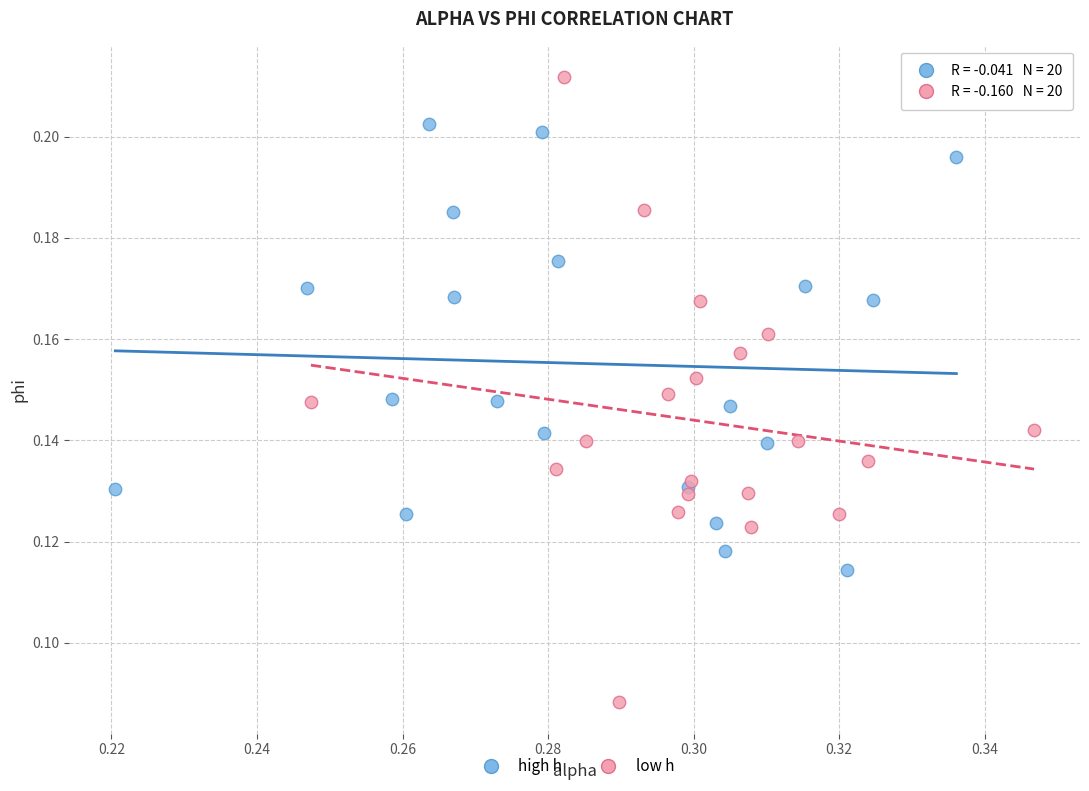

Which series has the widest spread of Y values?

low h